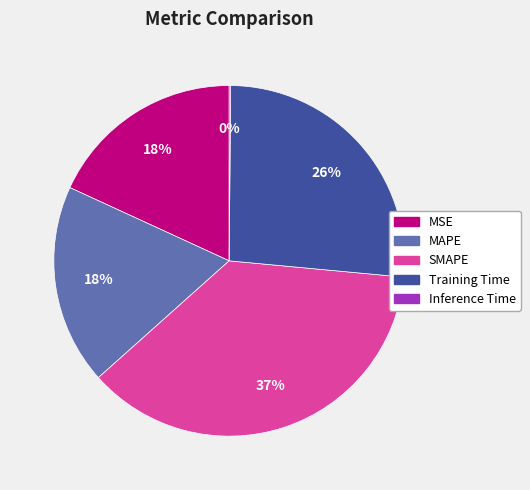

The MSE slice represents 3% of the pie. True or false?

False